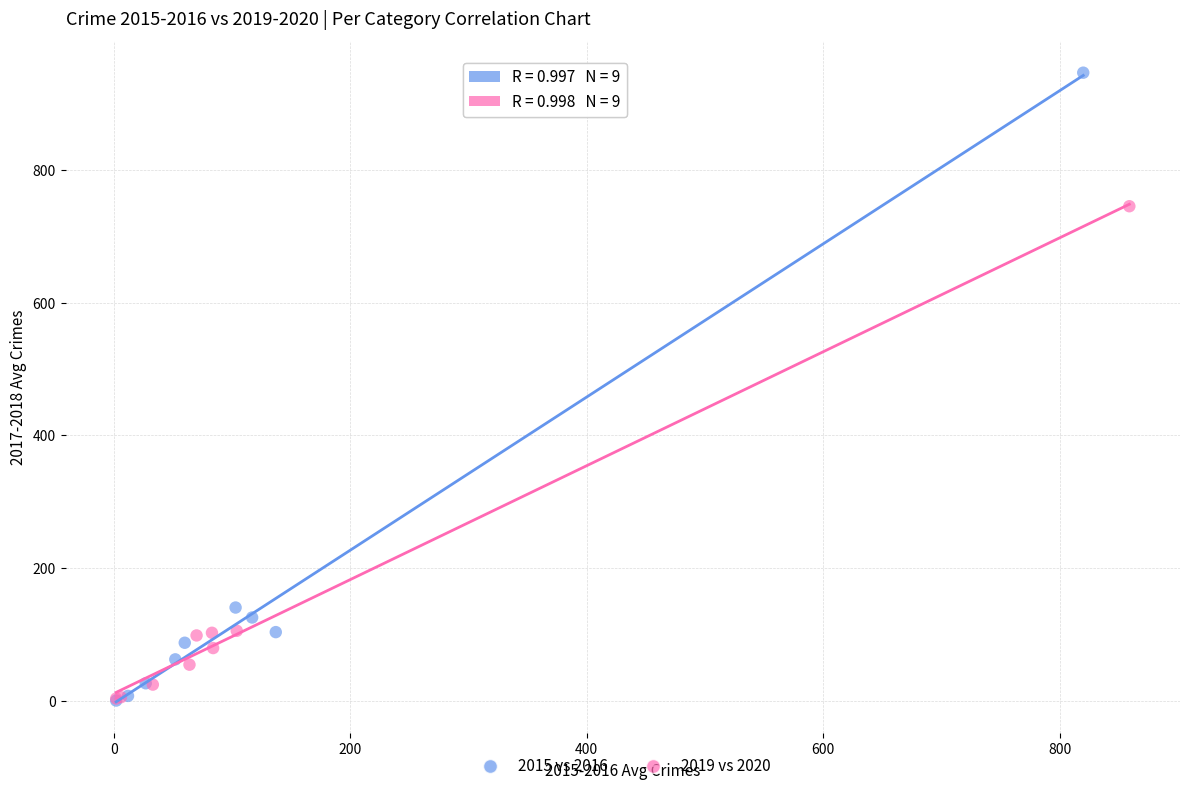

Which series has the widest spread of Y values?

2015 vs 2016